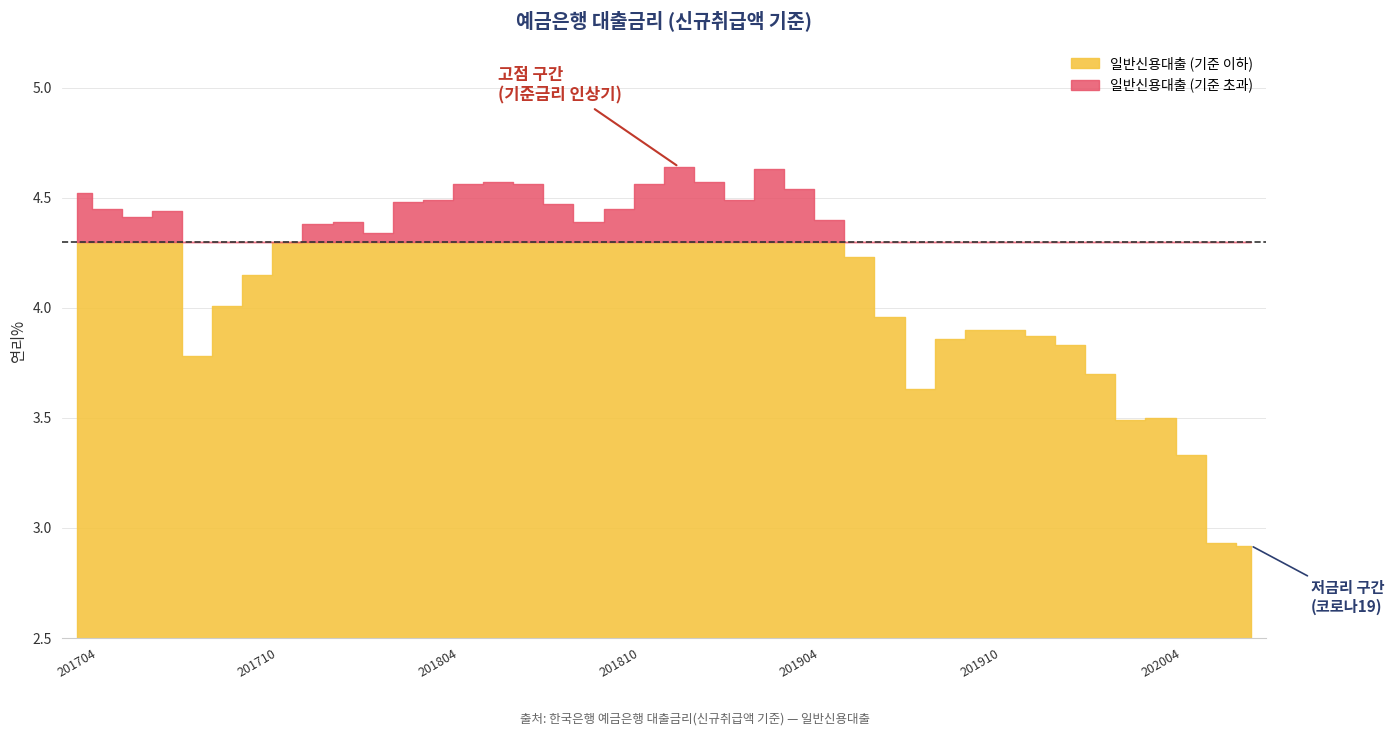

What is the smallest value displayed?

2.9